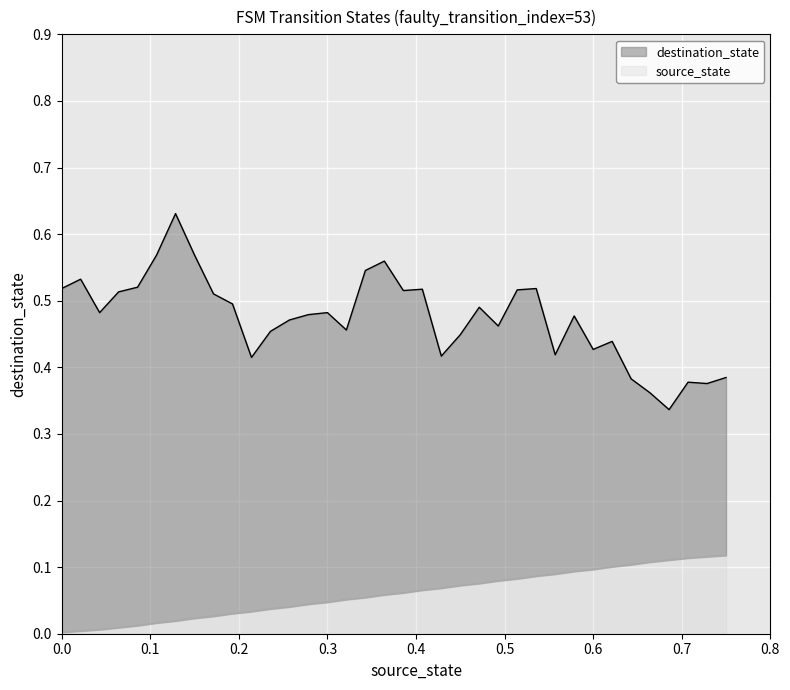

The value of source_state at 0.0 is 0.0. True or false?

True